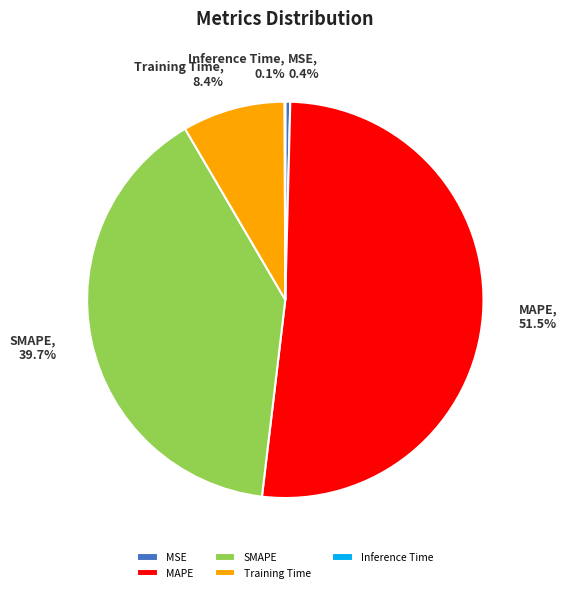

What percentage is NOT represented by MSE?

99.6%